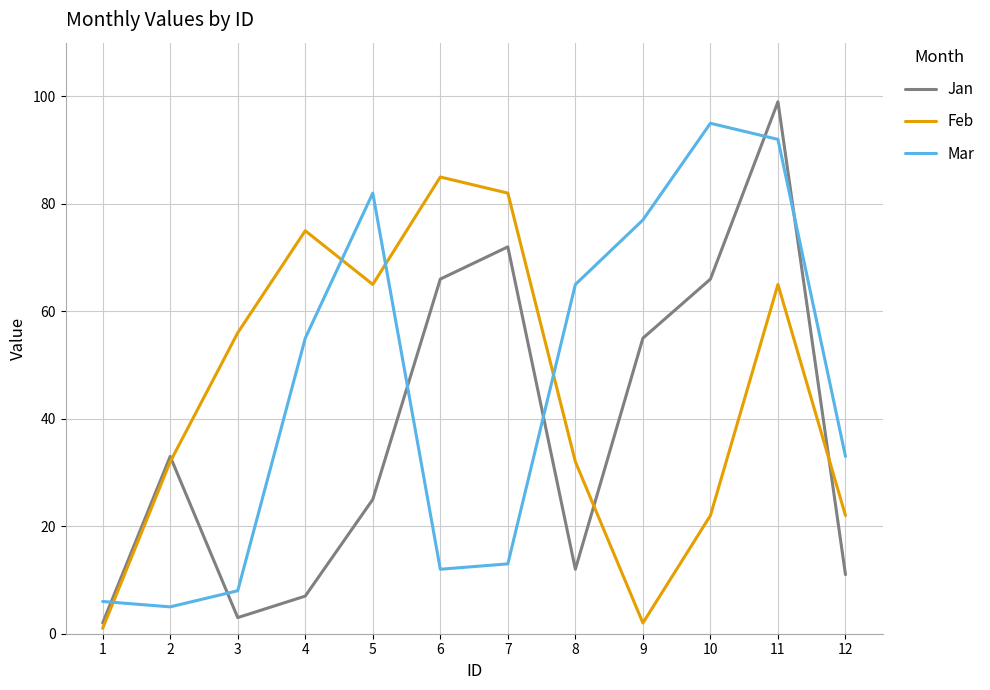

True or false: Jan and Mar intersect in this chart.

True